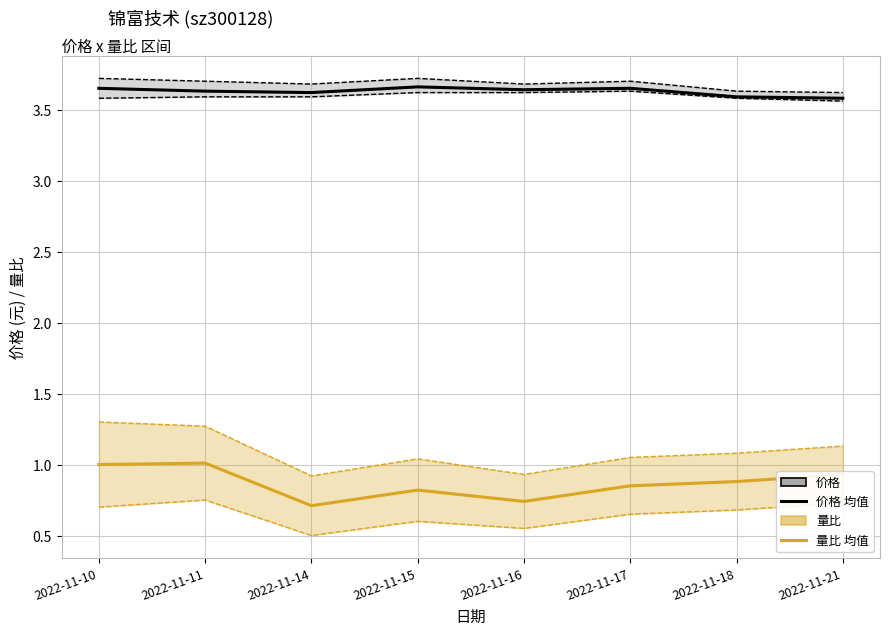

True or false: 价格 has a value of 3.6 at 2022-11-14.

True